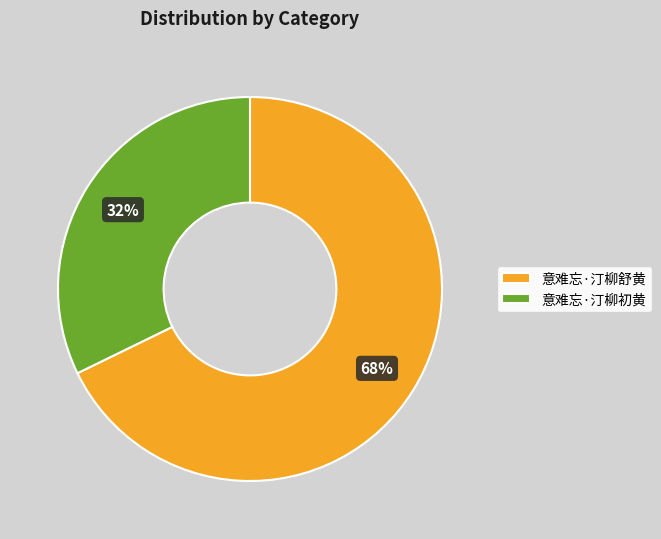

To the nearest percent, what is the difference between the 意难忘·汀柳舒黄 and 意难忘·汀柳初黄 slice percentages?

36%